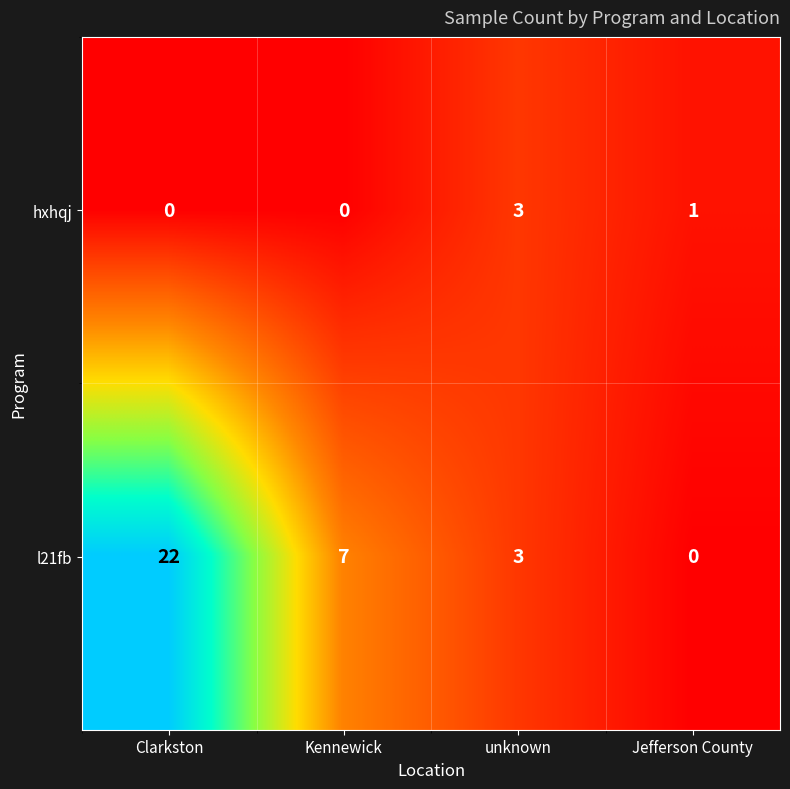

Which series has the largest total across all categories?

l21fb